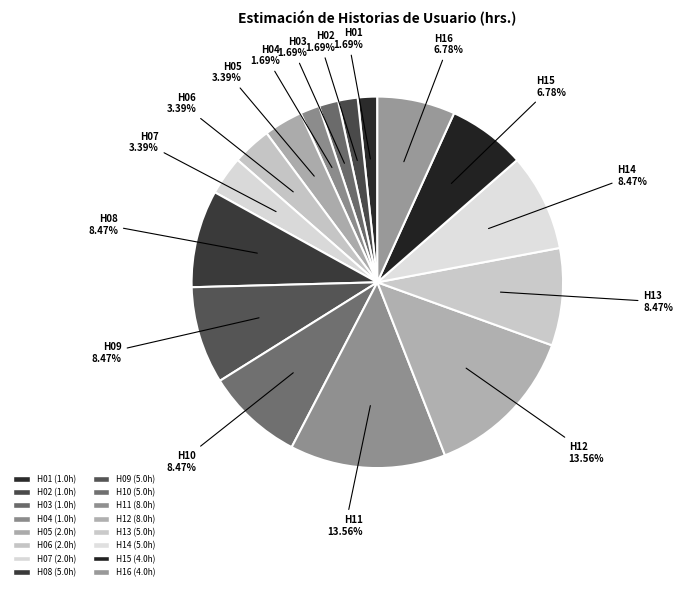

How many segments does this pie chart have?

16